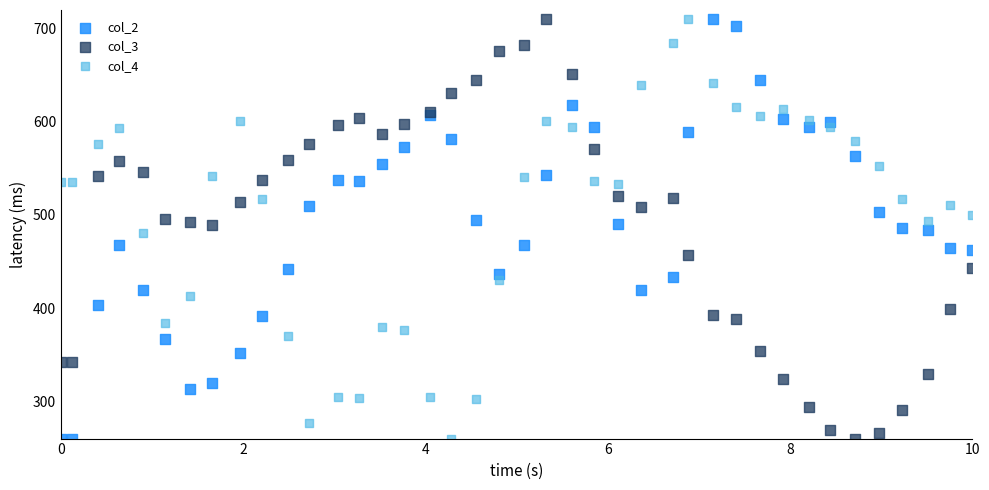

What is the X range (max minus min) for the scatter plot?

10.0